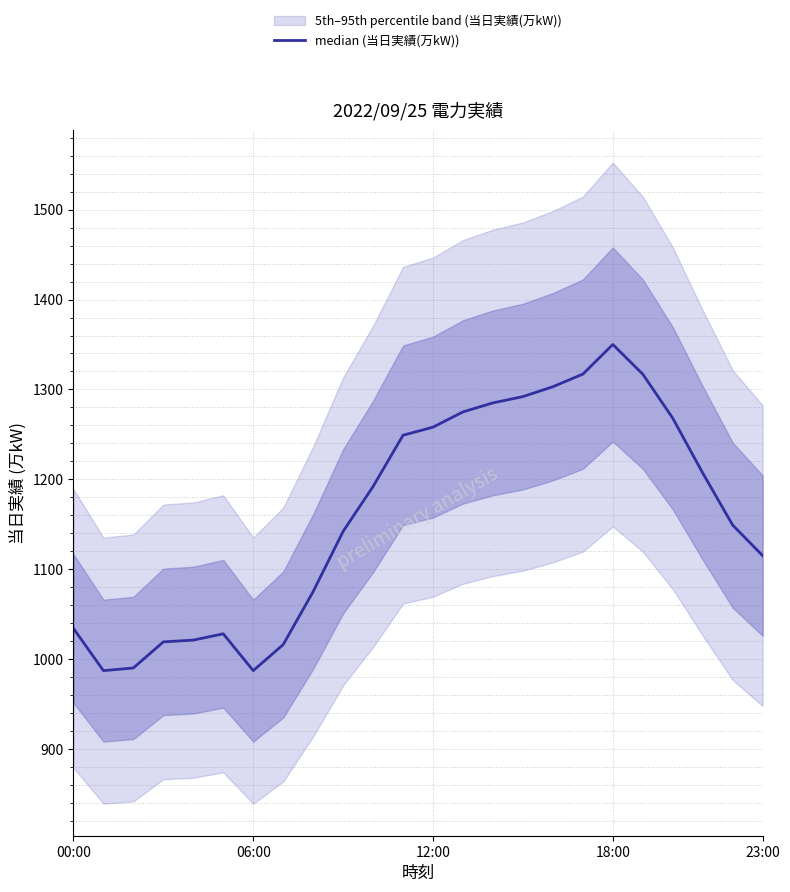

How many lines are shown in the chart?

1